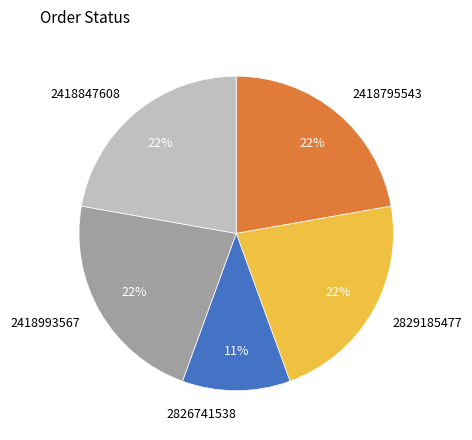

Does 2418993567 account for over 50% of the chart?

No